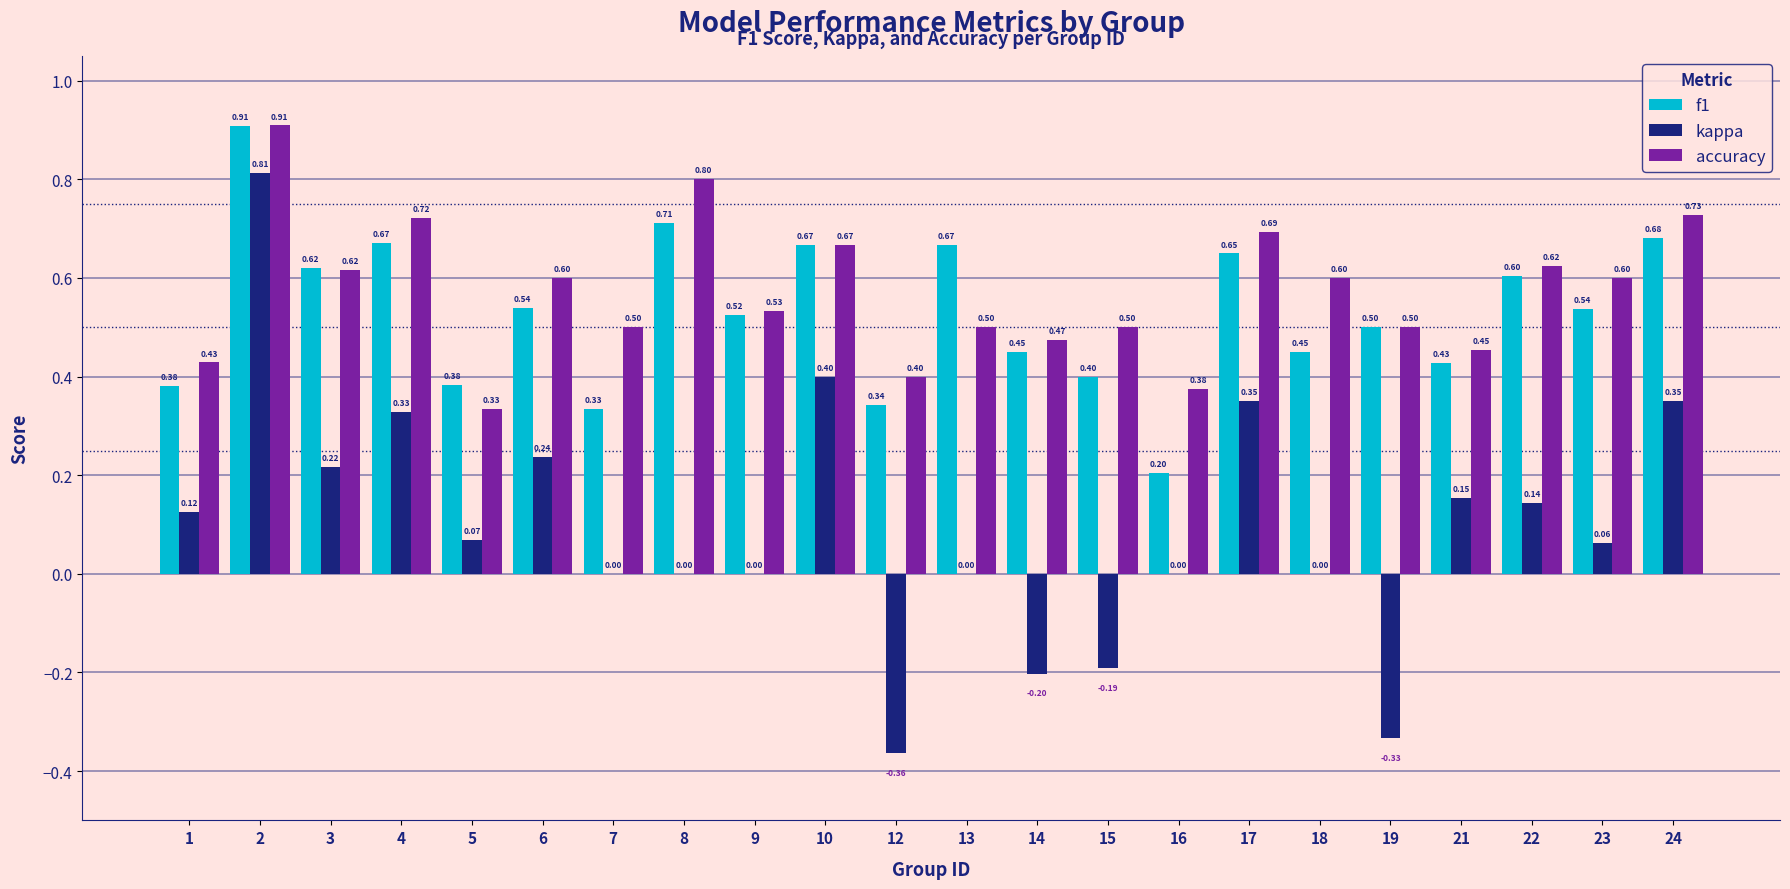

Which series has the largest range (max minus min)?

kappa